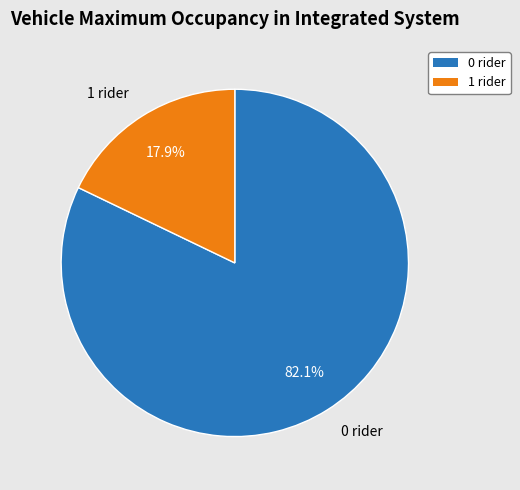

What is the ratio of the value at 0 rider to the value at 1 rider?

4.6